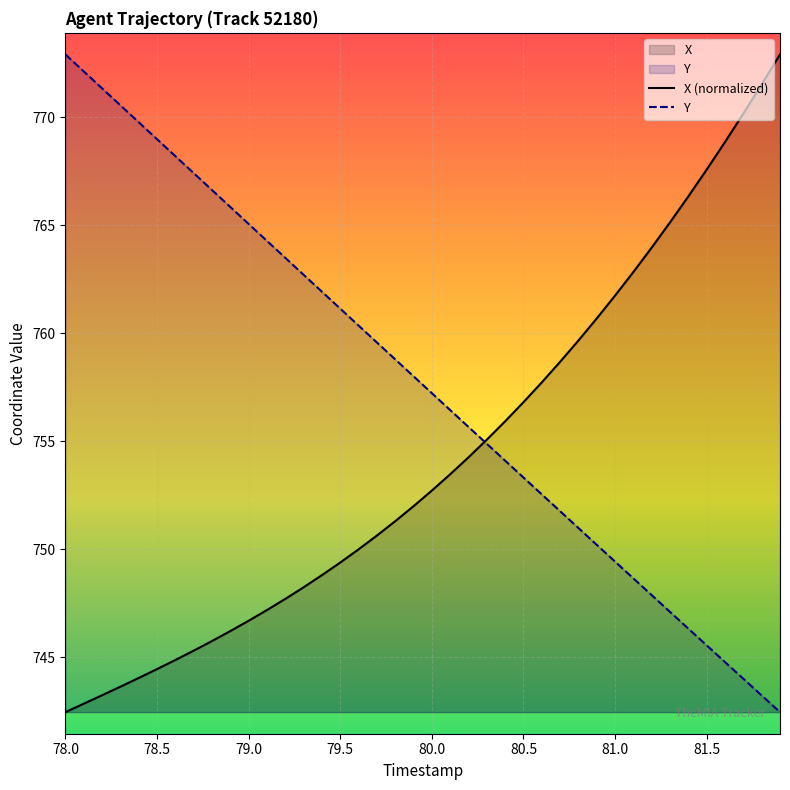

How many lines are shown in the chart?

2